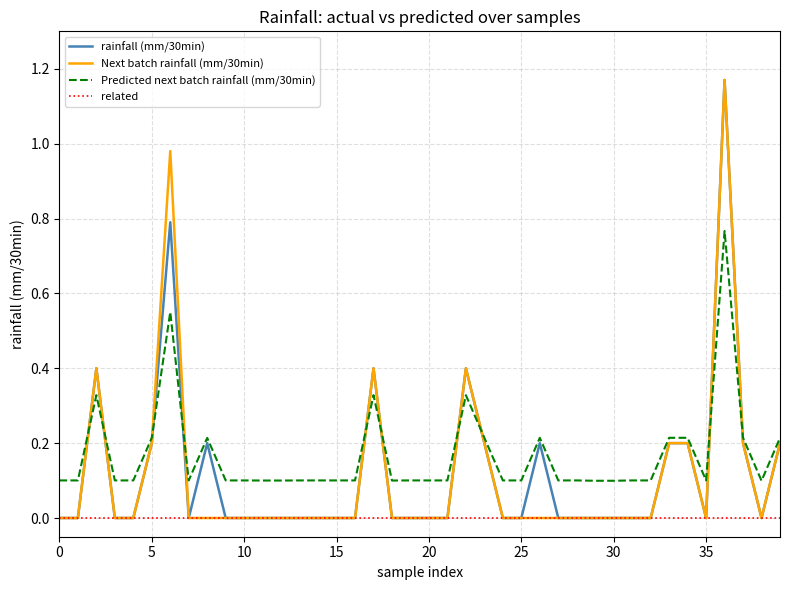

True or false: Predicted next batch rainfall (mm/30min) and related intersect in this chart.

False